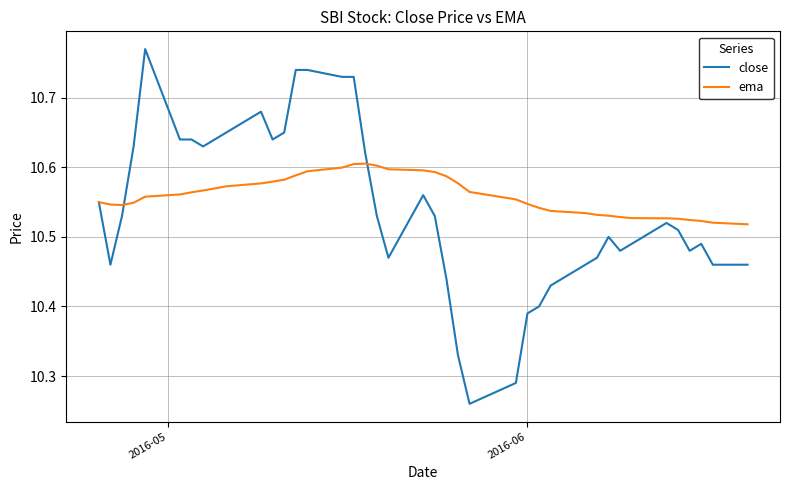

Which series has the largest range (max minus min)?

close